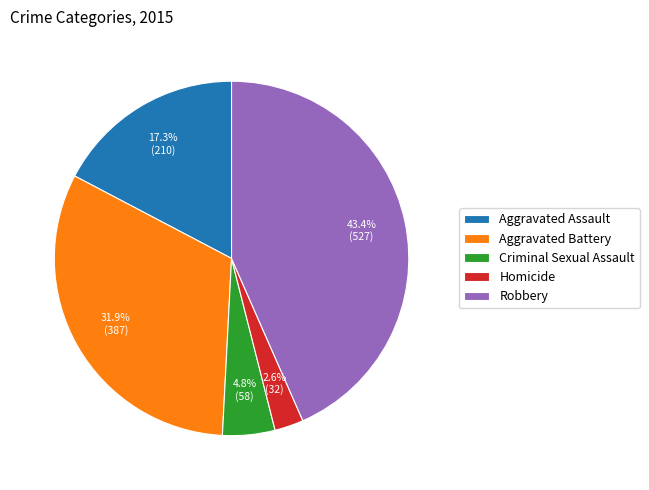

To the nearest percent, what is the difference between the largest and smallest slice percentages?

41%